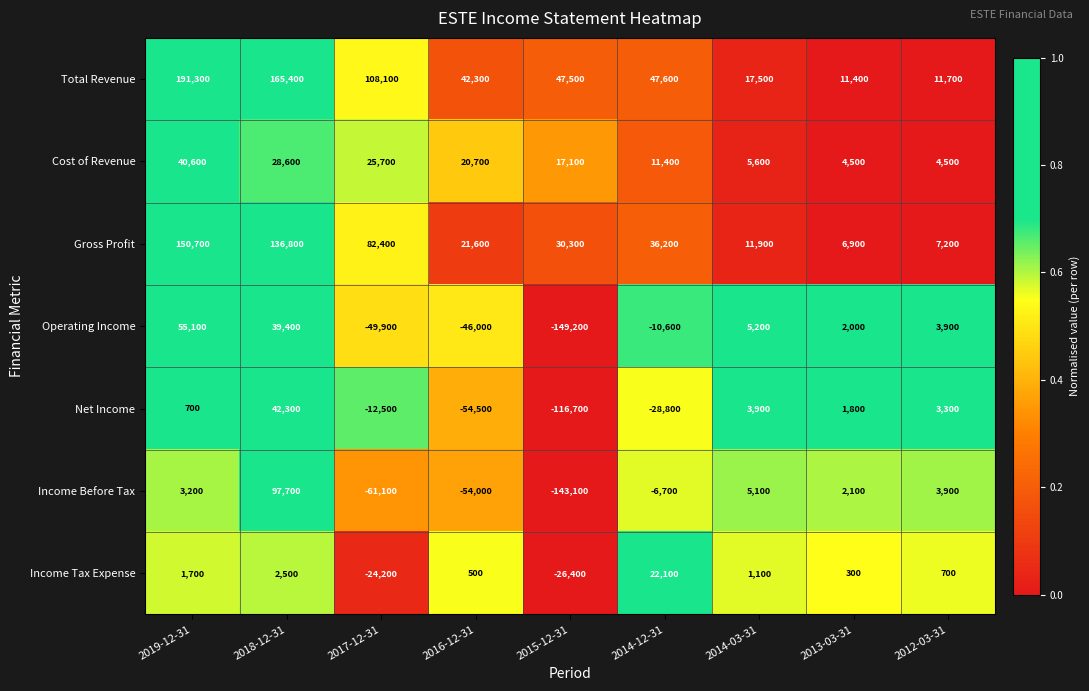

What is the difference between the highest and lowest values at 2017-12-31?

169200